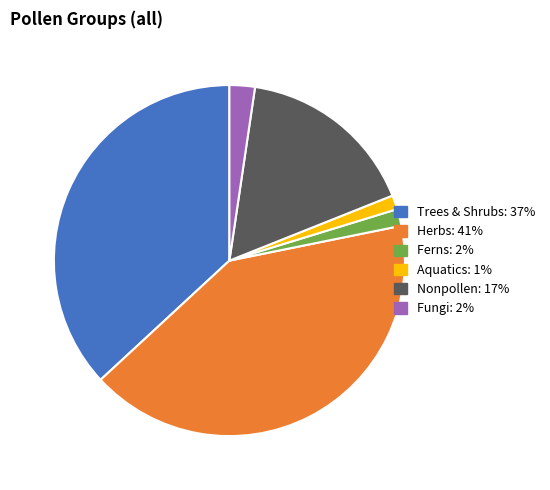

Is there any slice that represents more than half of the pie?

No